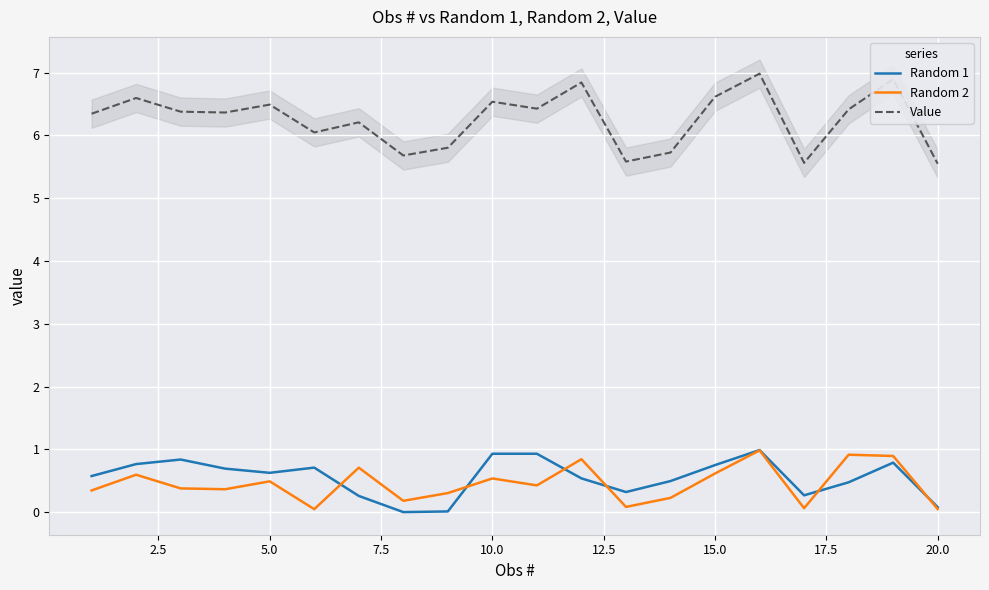

True or false: Value and Random 1 intersect in this chart.

False